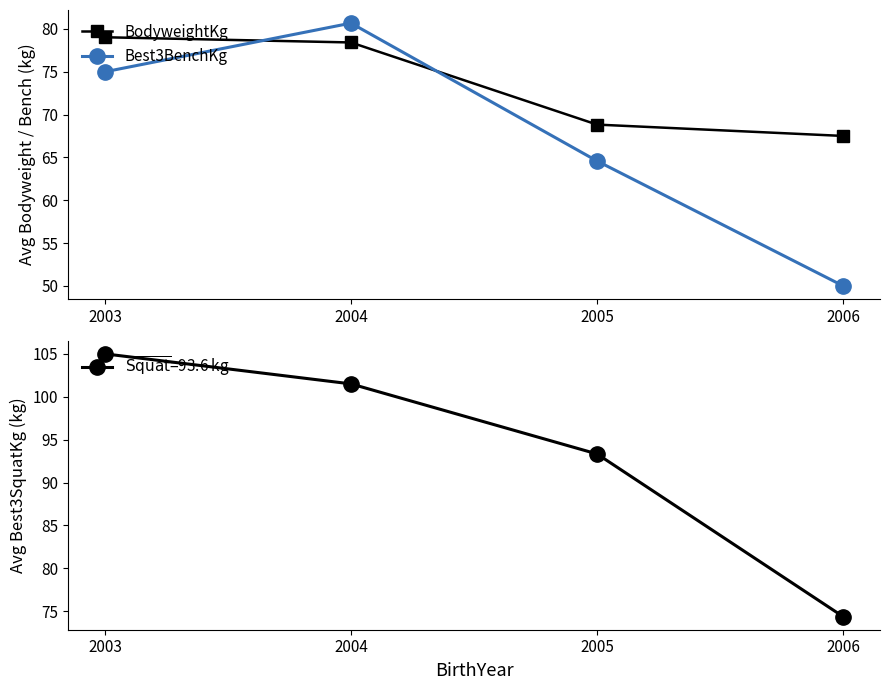

Is it true that BodyweightKg equals 48.1 at 2003?

False